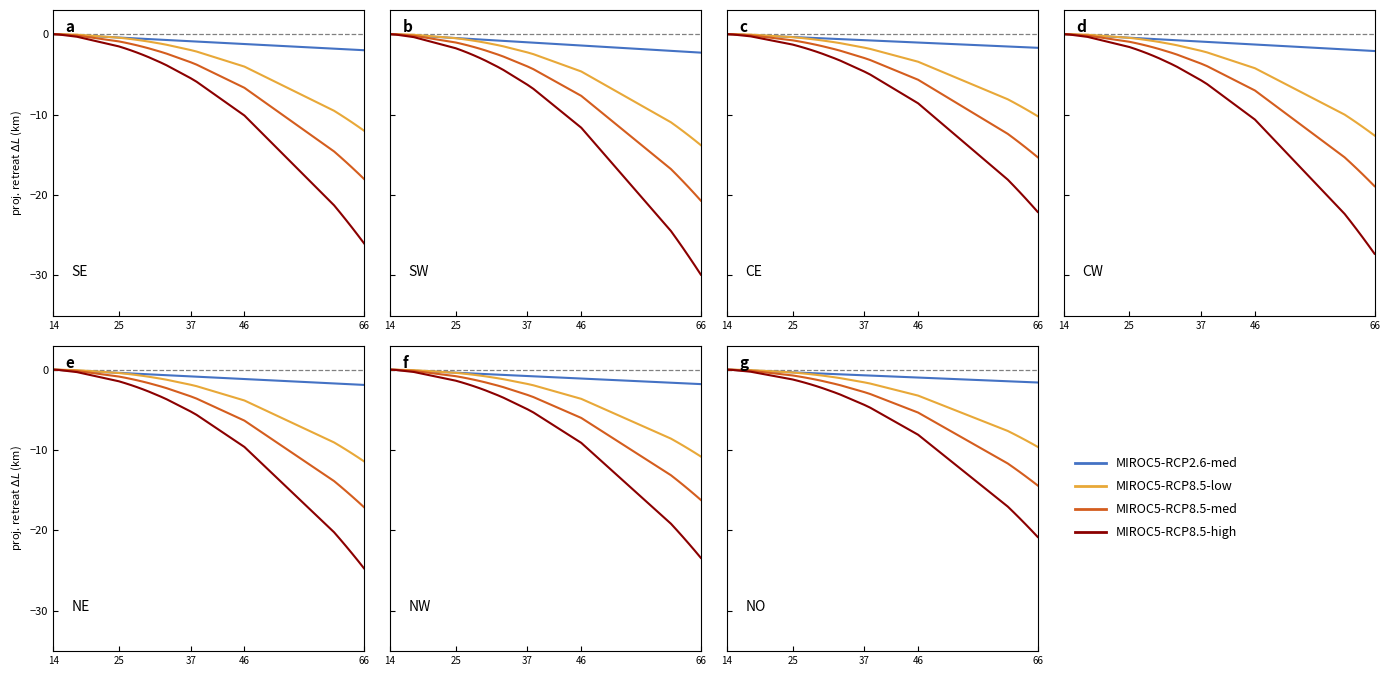

True or false: MIROC5-RCP2.6-med and MIROC5-RCP8.5-med cross at least once.

True